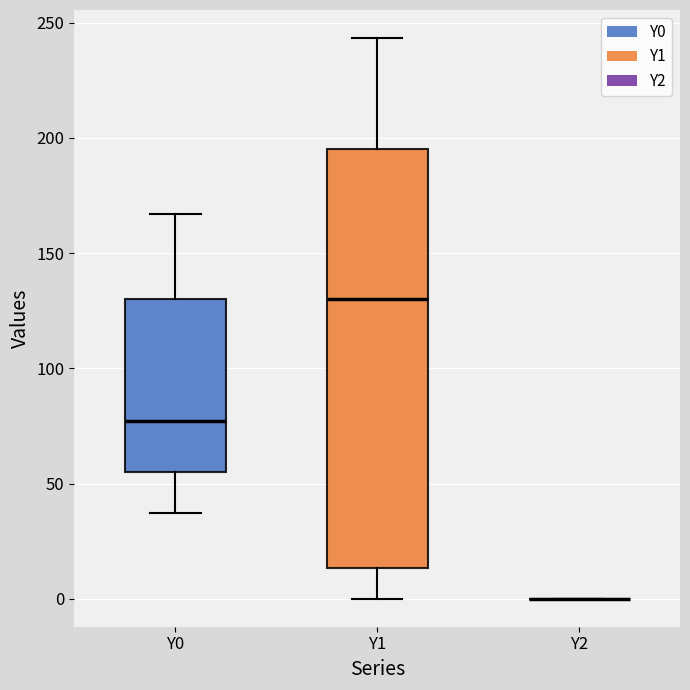

Reading left to right, read every box against the y-axis: the position of its median line, the range the box covers, and the ends of its whiskers. The values are not printed on the chart, so give them approximately, as read against the axis.

Y0: median 75, box 55 to 130, whiskers 35 to 165
Y1: median 130, box 15 to 195, whiskers 0 to 245
Y2: box collapsed to a line at 0, whiskers 0 to 0